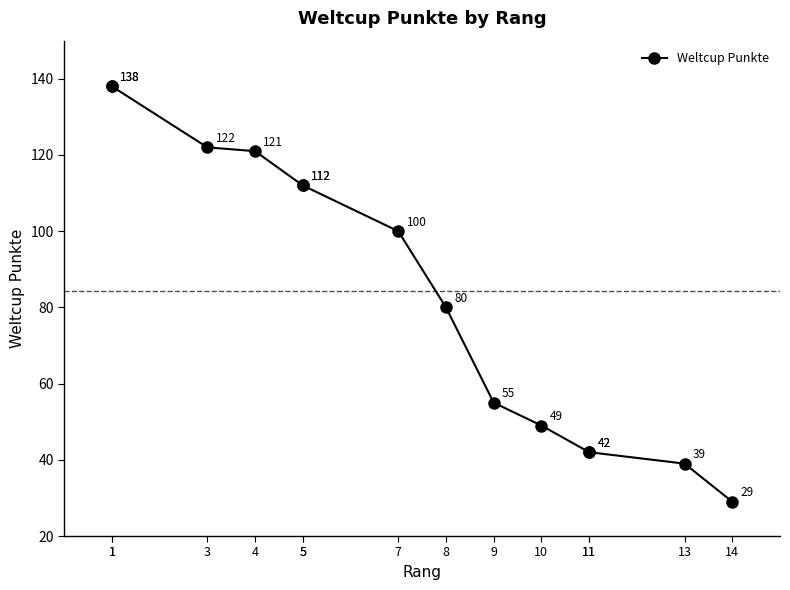

Approximately how many times larger is the value at 11 compared to 5?

0.4